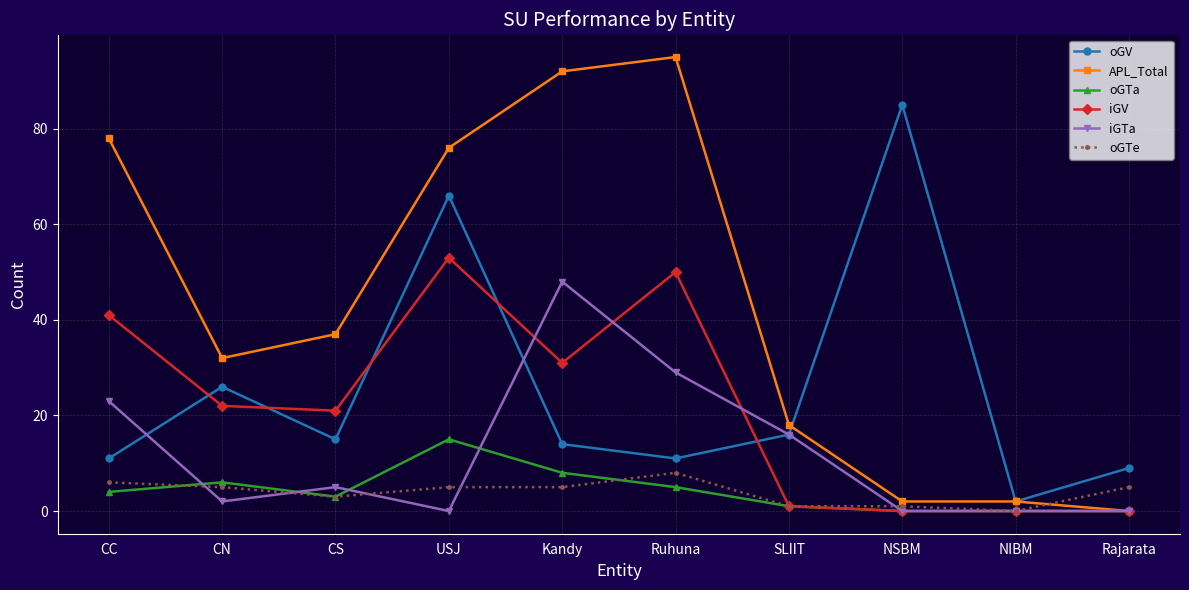

Which series changed the most between CS and Rajarata?

APL_Total